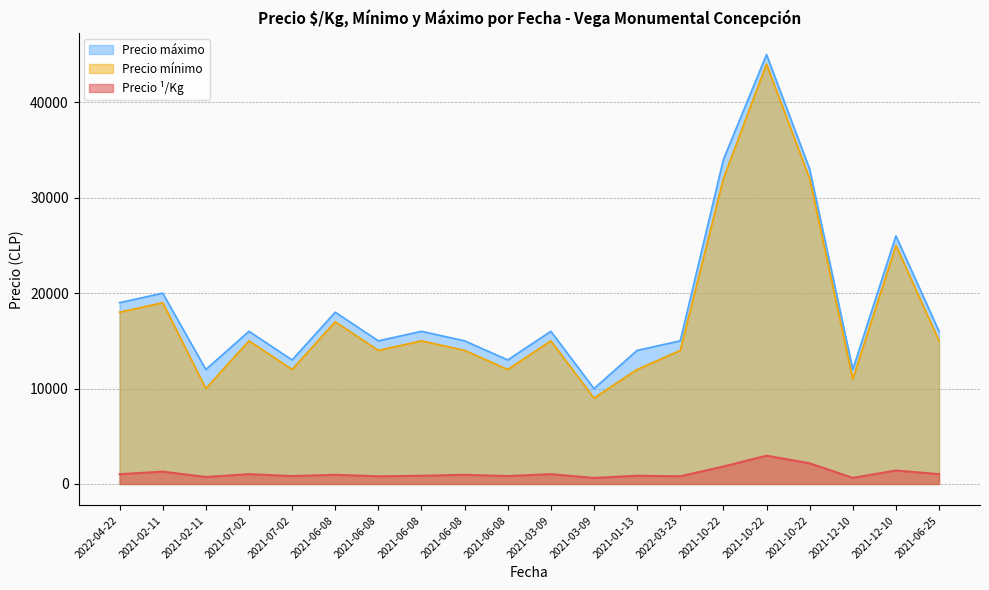

True or false: Precio mínimo and Precio ¹/Kg cross at least once.

False